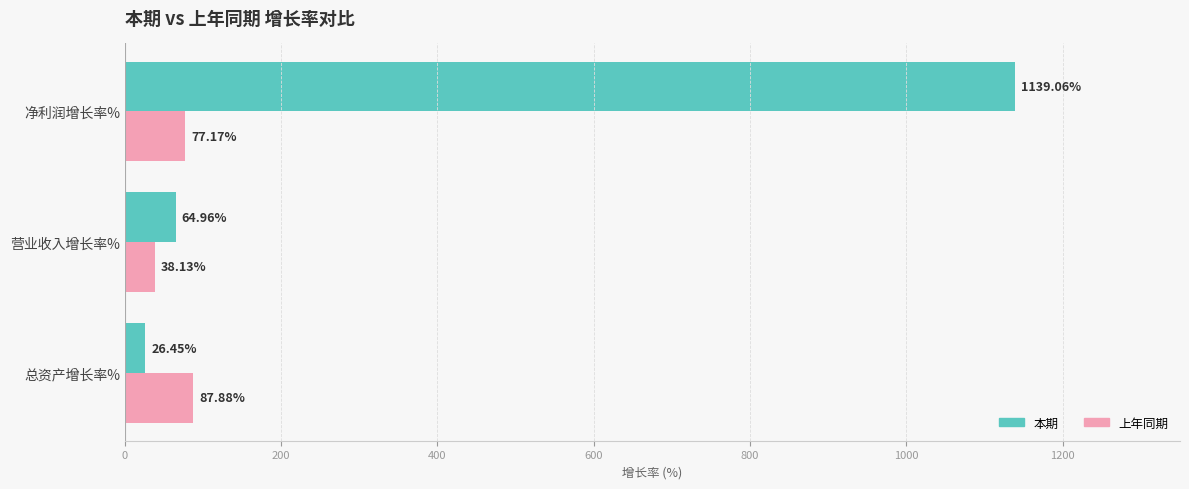

At how many categories does at least one series exceed 878?

1